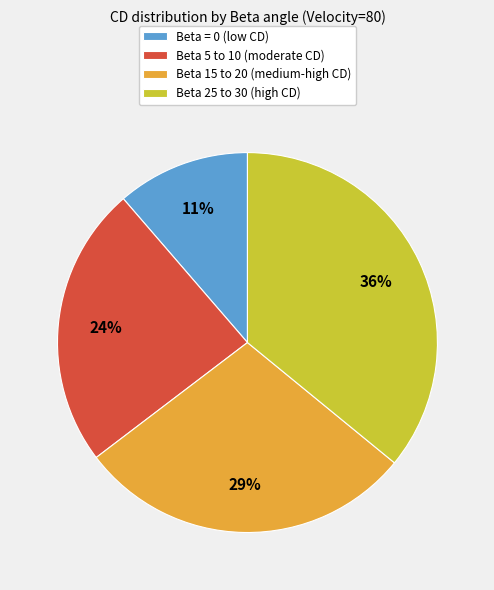

Count the number of slices in the pie.

4